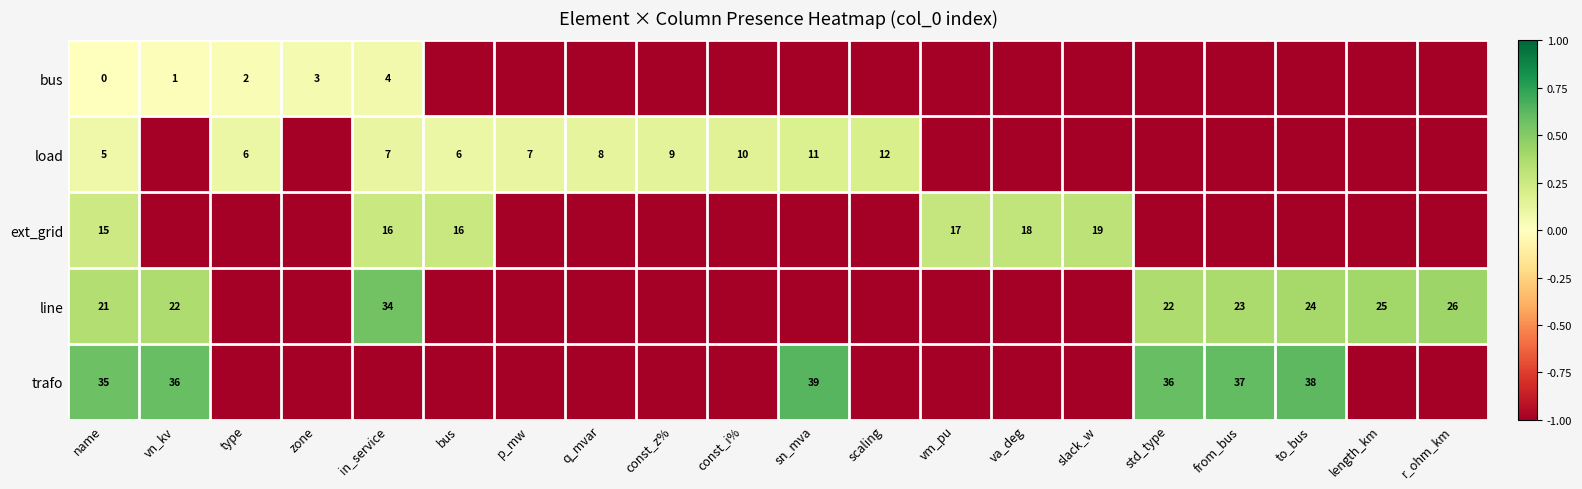

True or false: ext_grid has a value of 13 at slack_w.

False